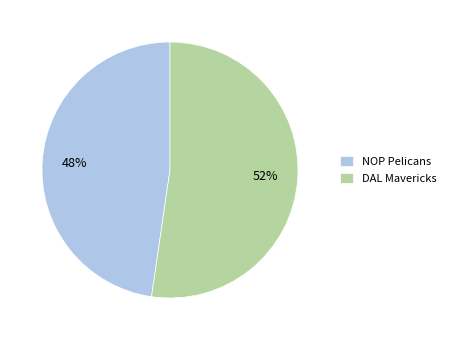

Which category has the biggest portion of the pie?

DAL Mavericks